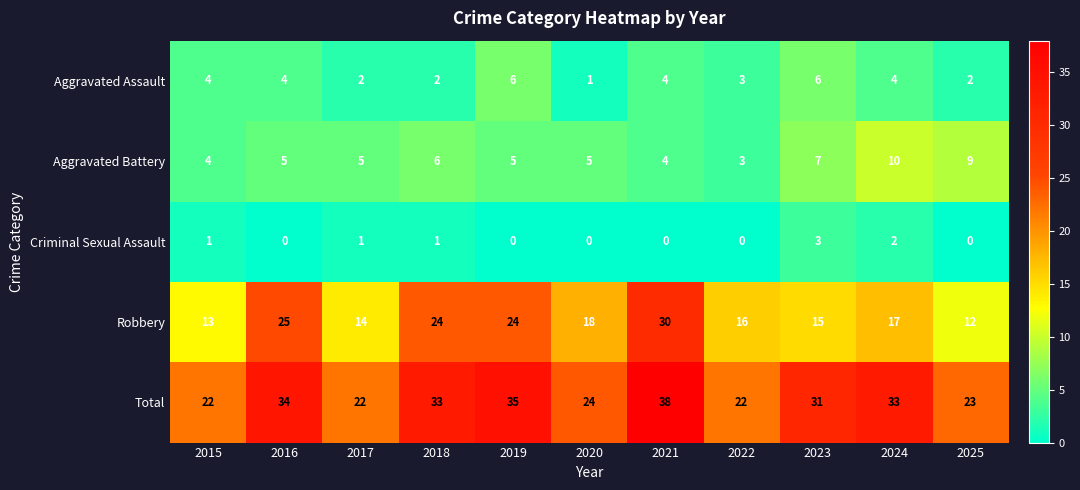

What is the sum of all Criminal Sexual Assault values?

8